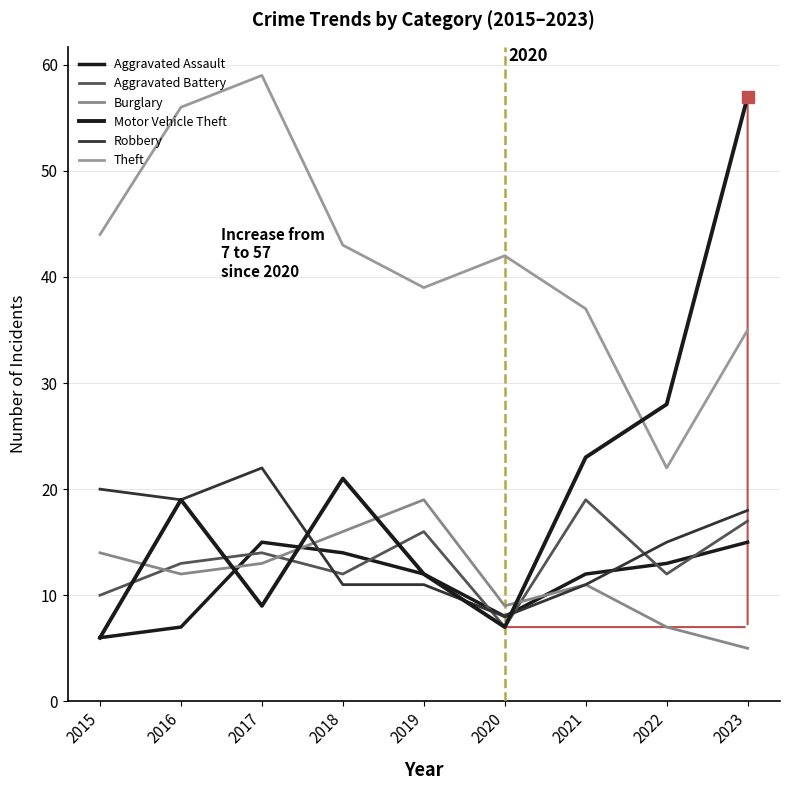

Which series has the widest spread of values?

Motor Vehicle Theft